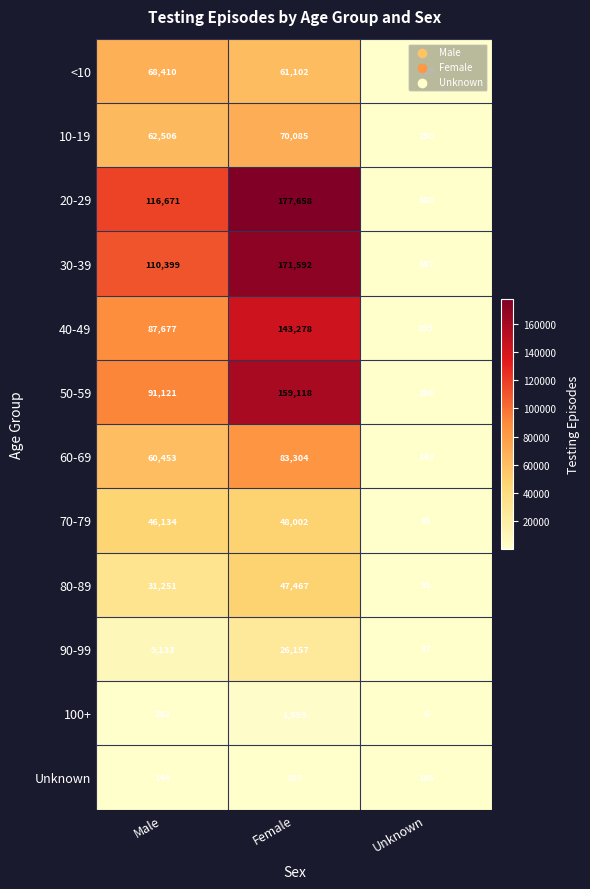

True or false: 60-69 has a value of 143 at Unknown.

True